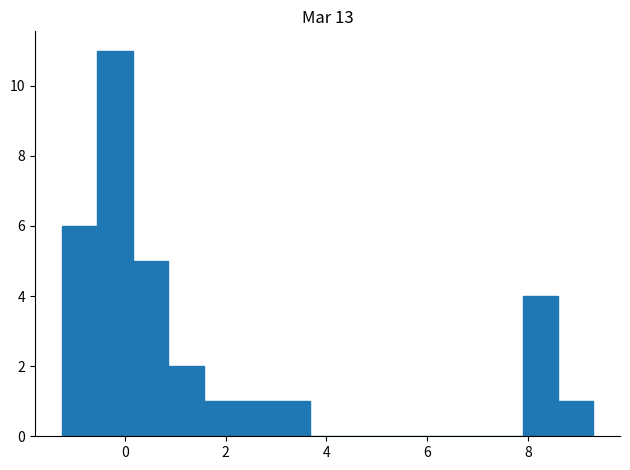

Around what value on the x-axis is the tallest bar? Give the approximate position of its centre, as read against the axis.

-0.2